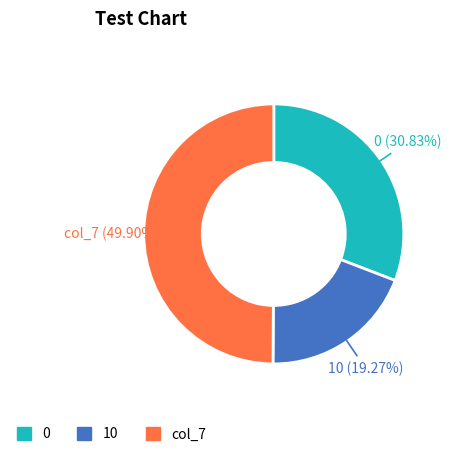

Which slice is the smallest?

10